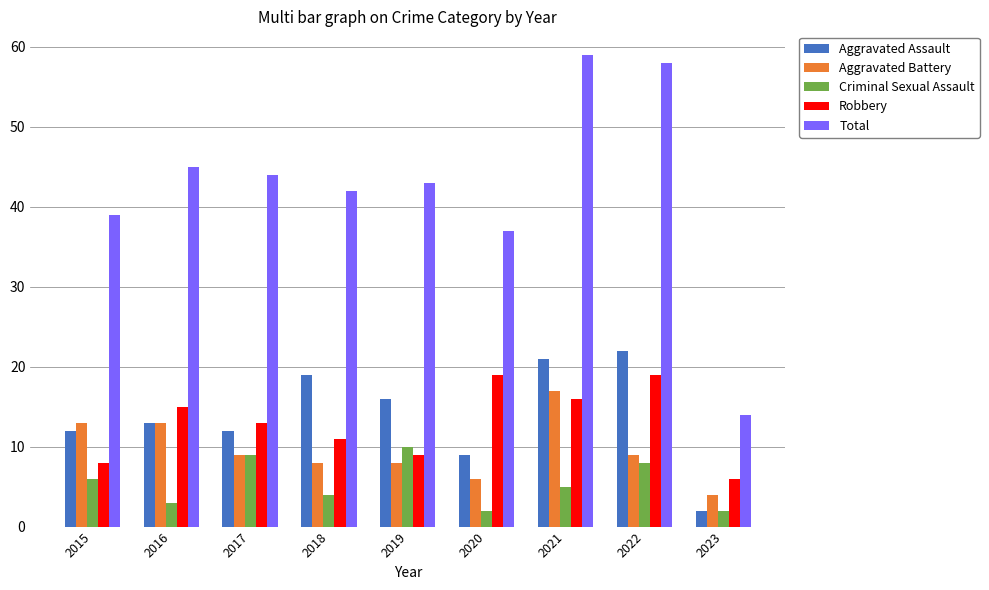

How many groups of bars are there?

9